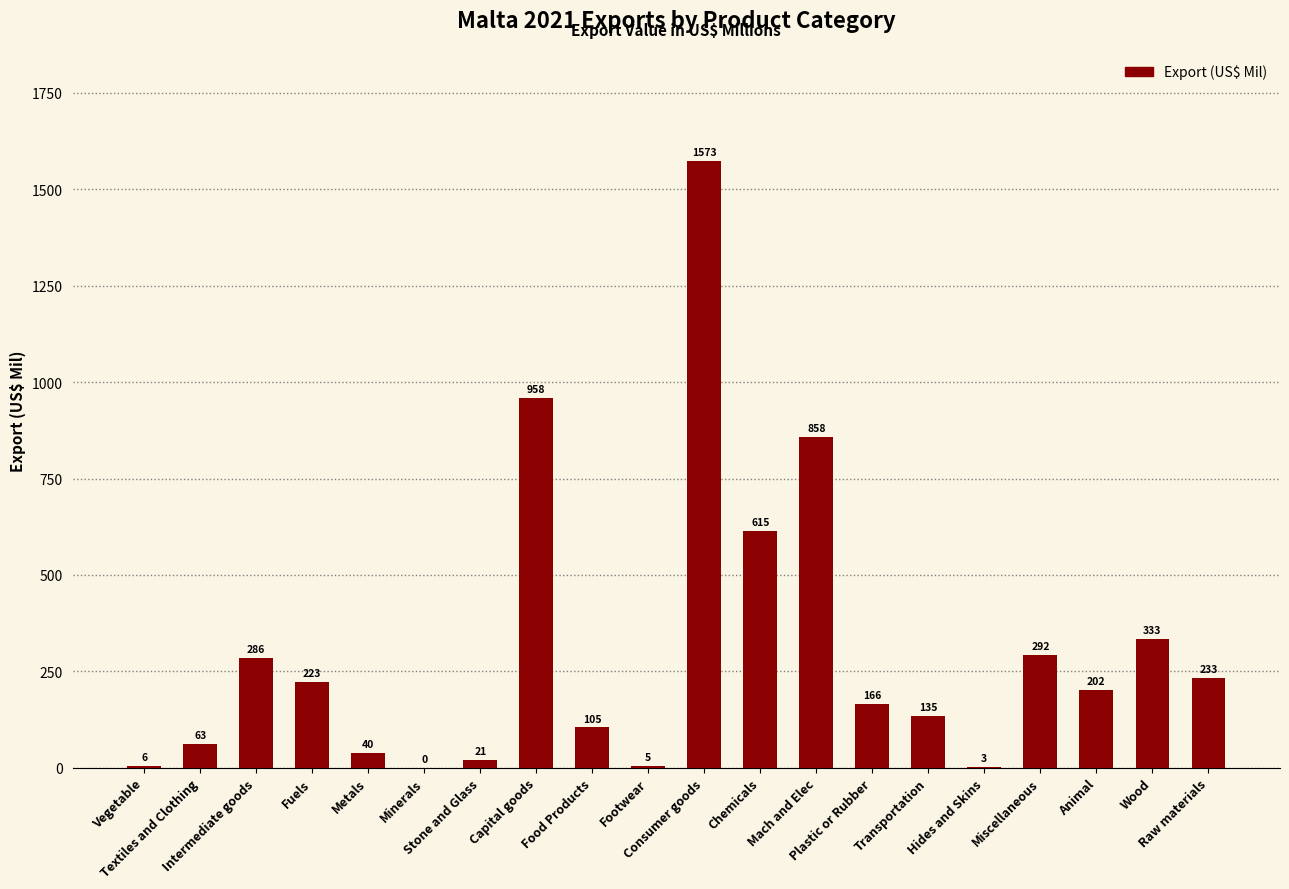

What is the greatest value displayed?

1573.0